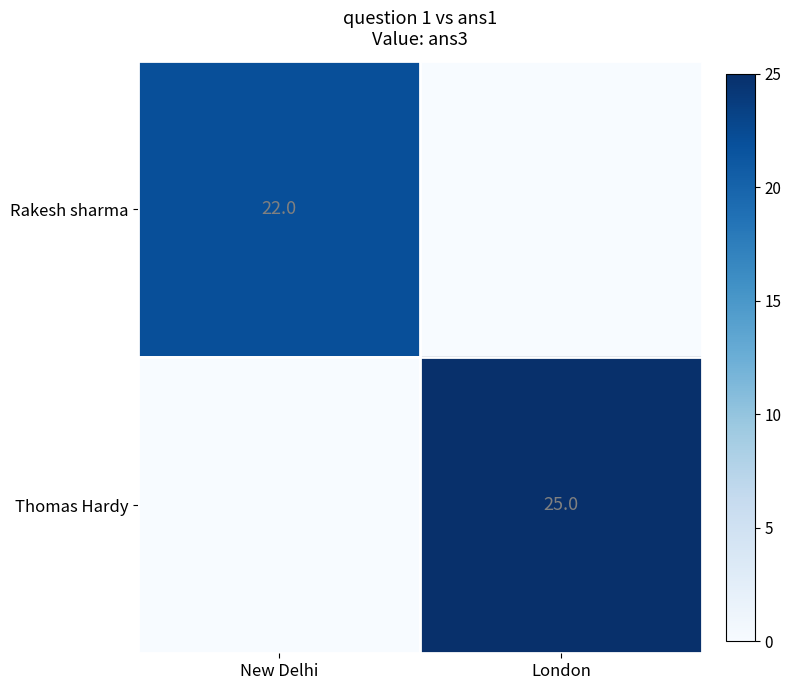

Rank the categories by Rakesh sharma value from lowest to highest.

London, New Delhi